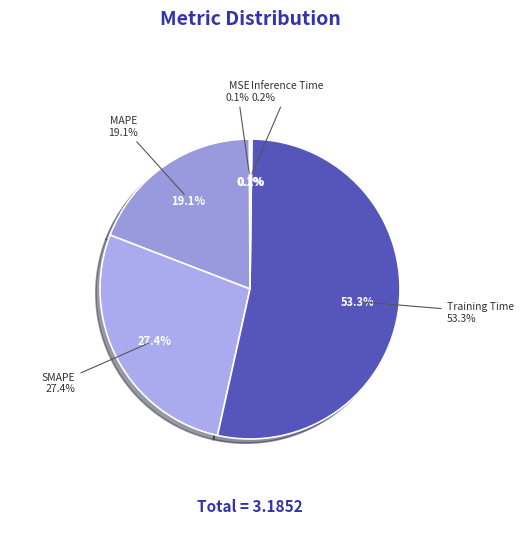

To the nearest percent, what is the difference between the largest and smallest slice percentages?

53%